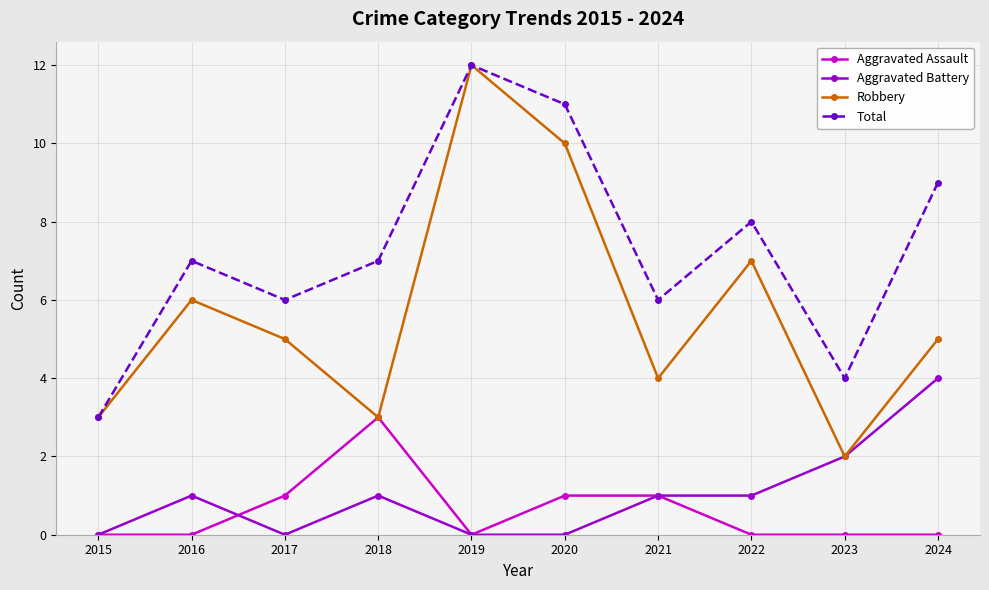

The value of Robbery at 2023 is 3. True or false?

False